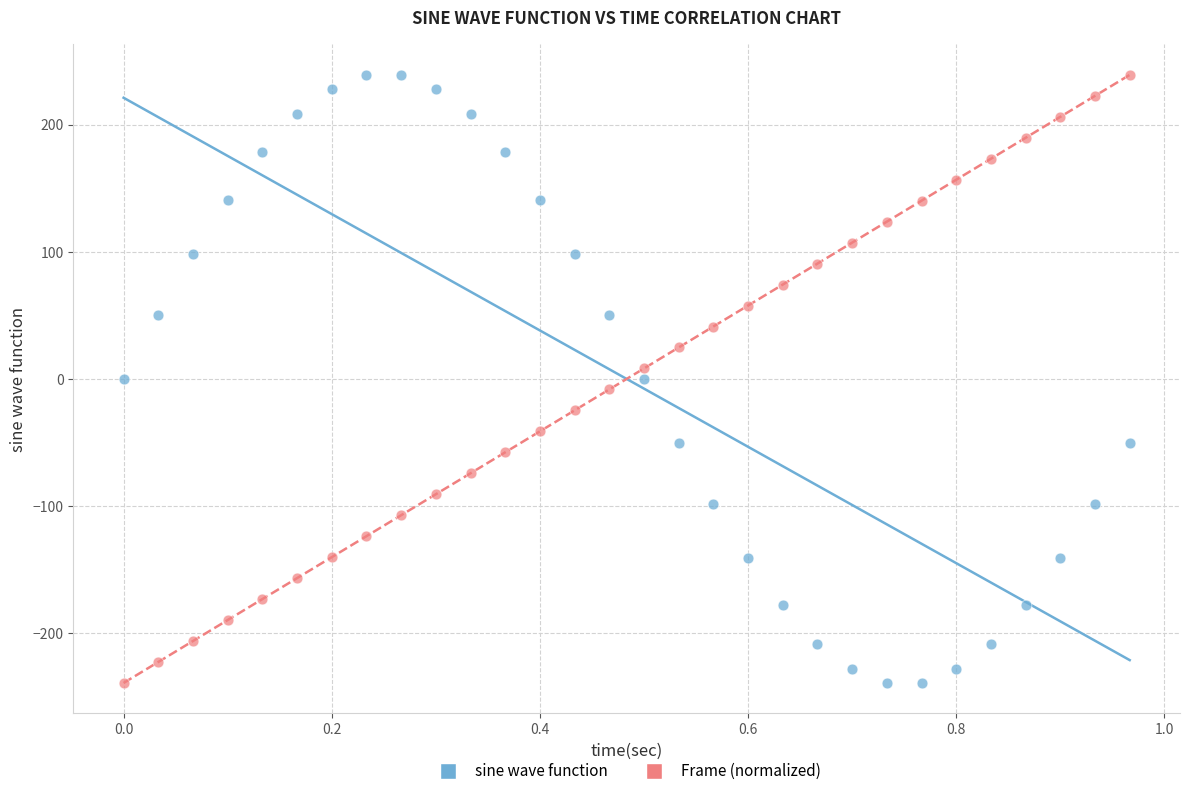

What are all the series names shown in the legend?

sine wave function, Frame (normalized)